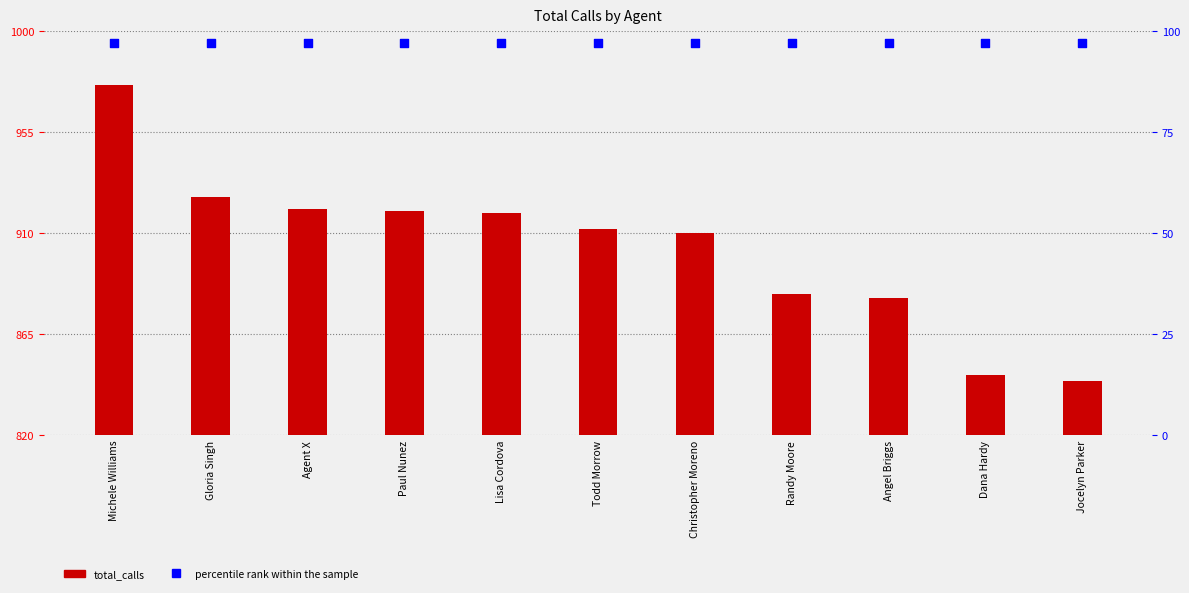

Which series has the largest total across all categories?

total_calls